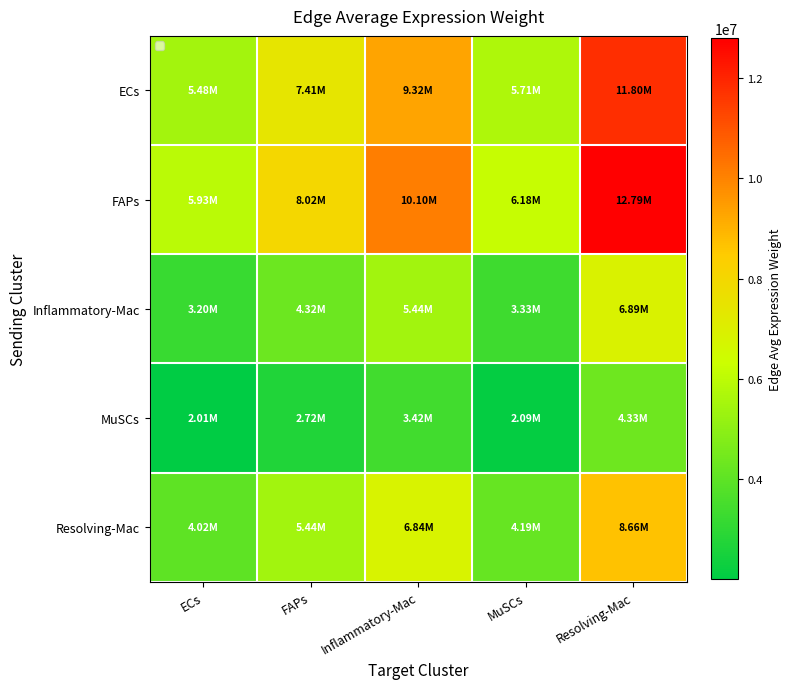

Reading right to left, list all the values displayed in this chart.

ECs: Resolving-Mac=11802687.4	MuSCs=5707762.4	Inflammatory-Mac=9322051.6	FAPs=7405689.5	ECs=5476845.9
FAPs: Resolving-Mac=12788875.0	MuSCs=6184681.3	Inflammatory-Mac=10100966.7	FAPs=8024480.6	ECs=5934470.2
Inflammatory-Mac: Resolving-Mac=6889790.3	MuSCs=3331892.6	Inflammatory-Mac=5441725.1	FAPs=4323053.4	ECs=3197095.6
MuSCs: Resolving-Mac=4329451.6	MuSCs=2093716.5	Inflammatory-Mac=3419506.9	FAPs=2716548.6	ECs=2009011.9
Resolving-Mac: Resolving-Mac=8664329.3	MuSCs=4190057.0	Inflammatory-Mac=6843299.5	FAPs=5436501.9	ECs=4020541.6